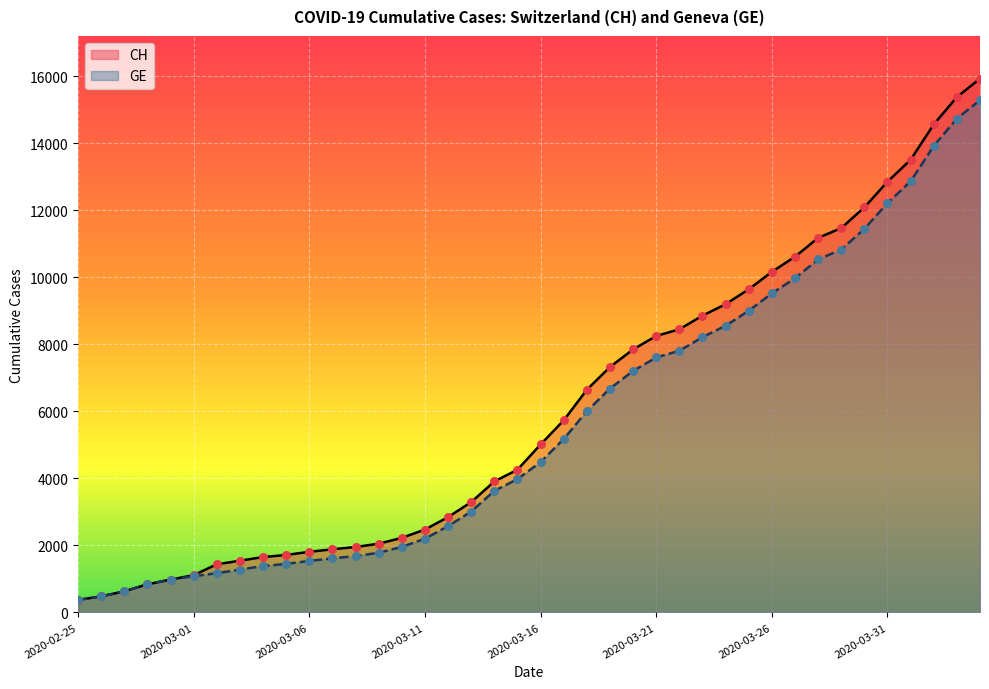

Is the value of CH at 2020-03-09 greater than the value of GE at 2020-03-12?

No